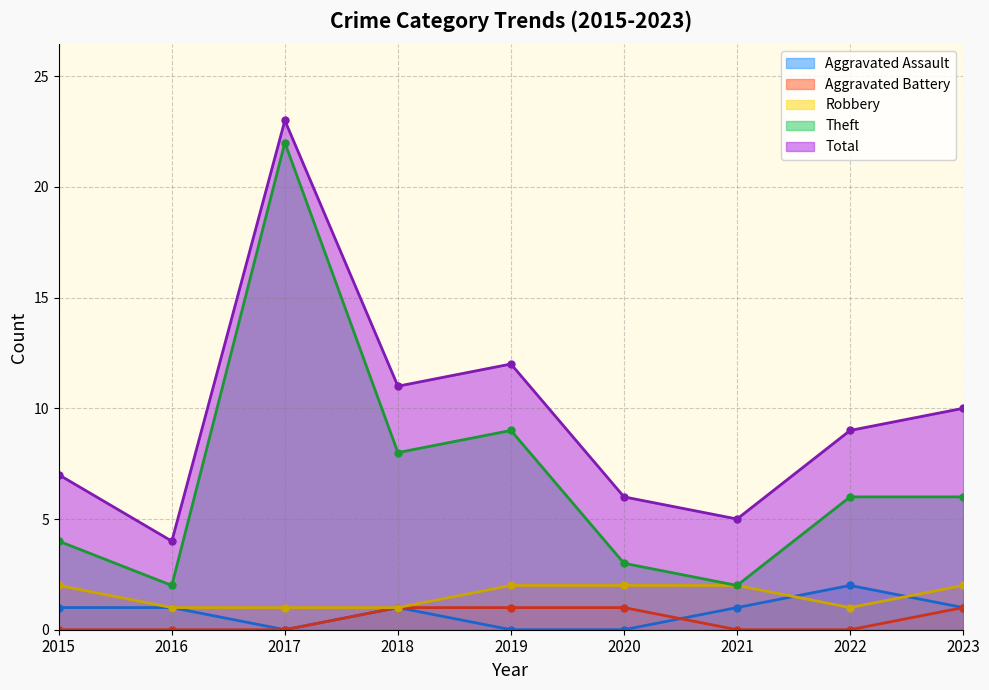

What is the sum of all Aggravated Assault values?

7